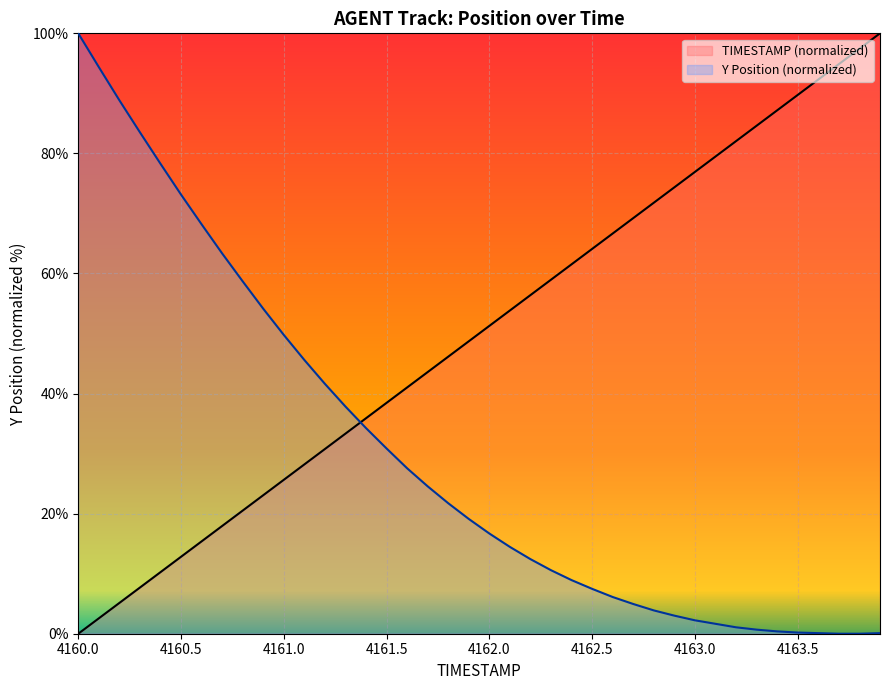

Rank the series by their average value, from highest to lowest.

TIMESTAMP (normalized), Y Position (normalized)